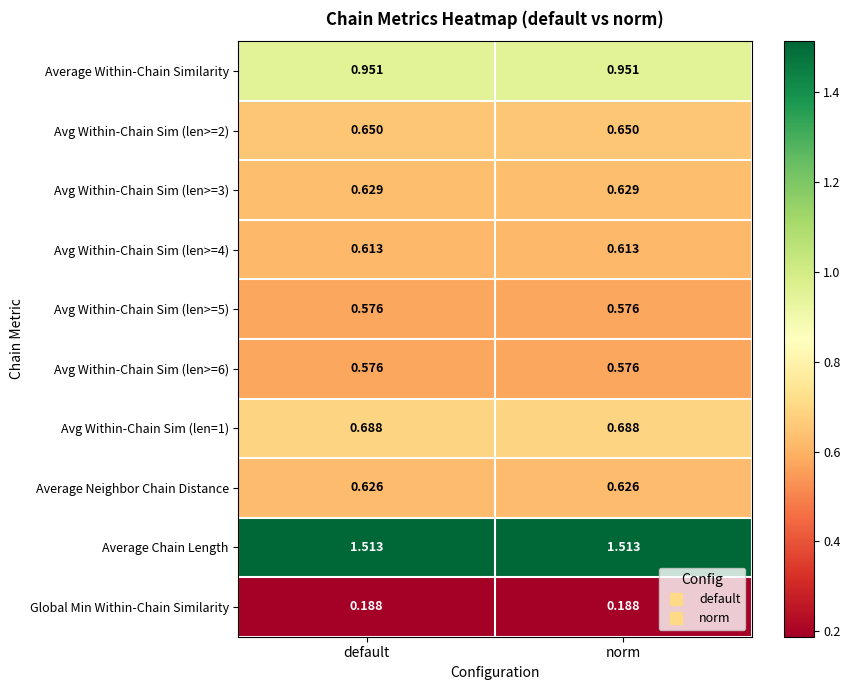

Which series has the largest total across all categories?

Average Chain Length